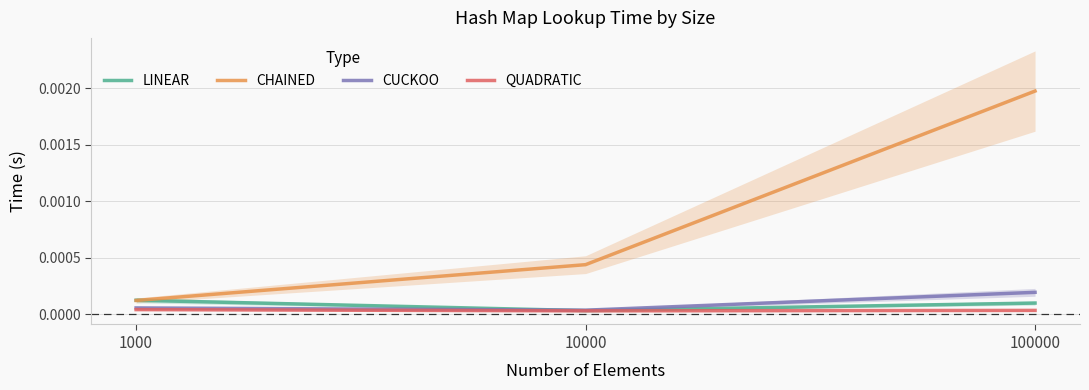

Does the chart display data point markers on the line(s)?

No